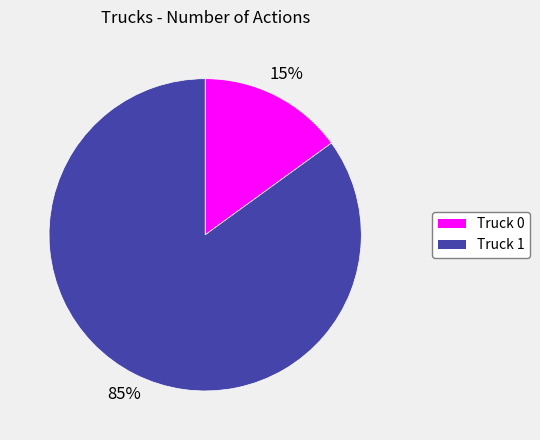

What is the largest slice in the pie chart?

Truck 1